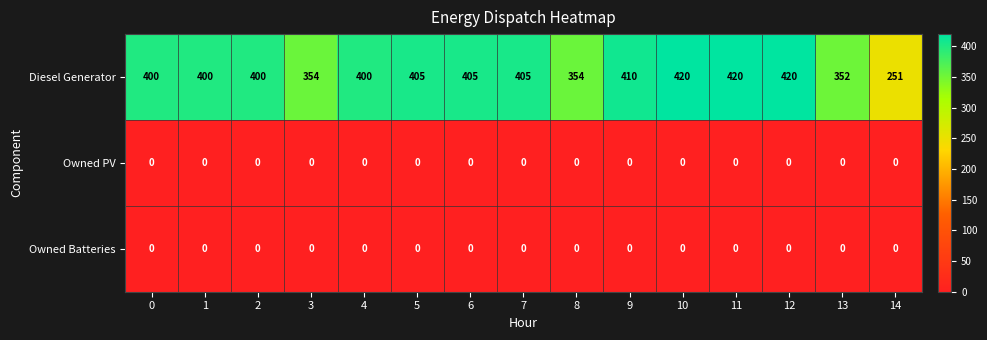

At how many categories does at least one series exceed 161?

15